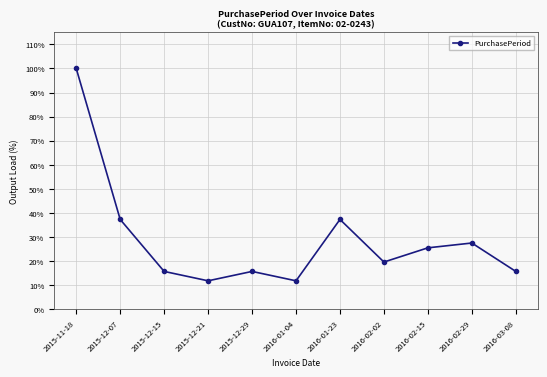

Count the number of categories in the chart.

11